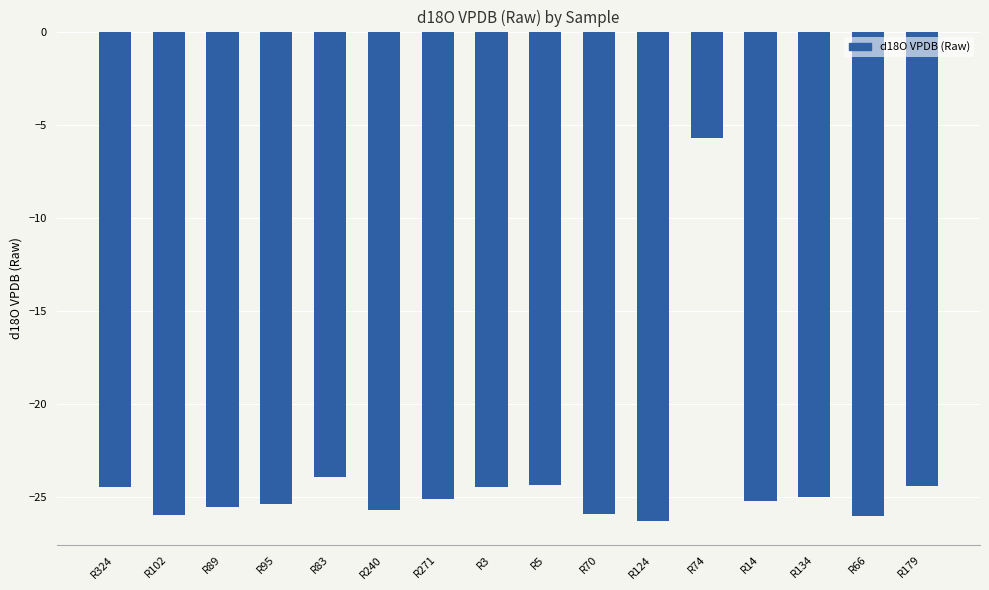

How many bars are there in total?

16